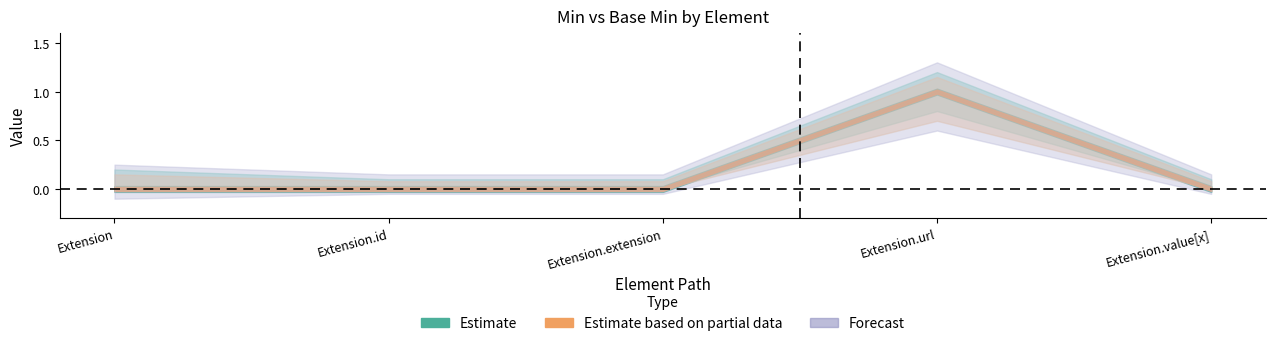

What is the label of the 2nd point from the right?

Extension.url